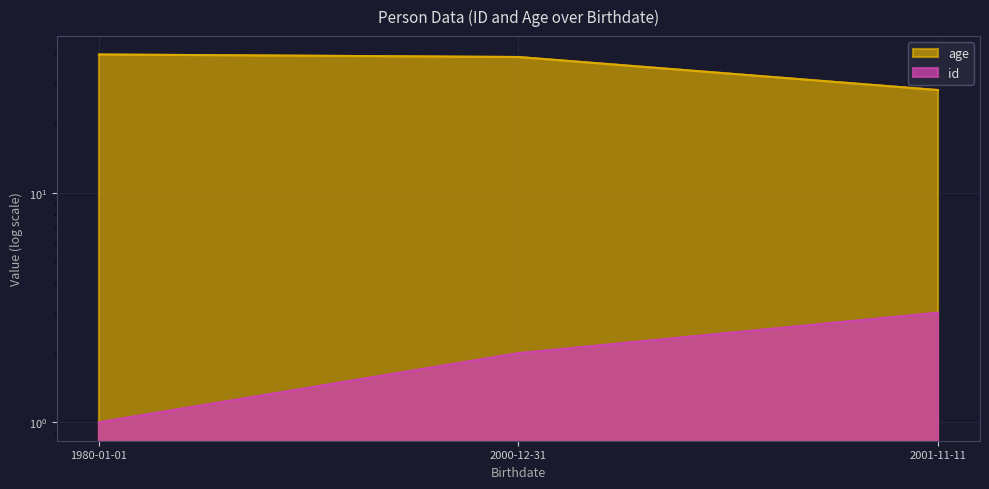

How many lines are shown in the chart?

2